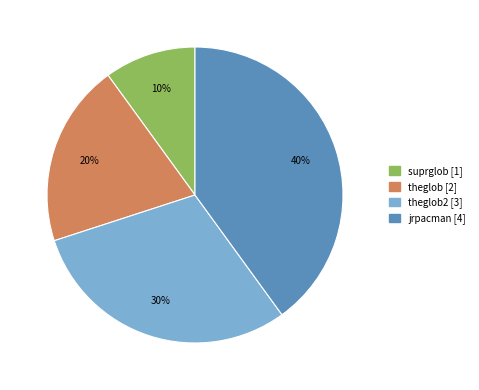

To the nearest percent, what is the average slice percentage?

25%